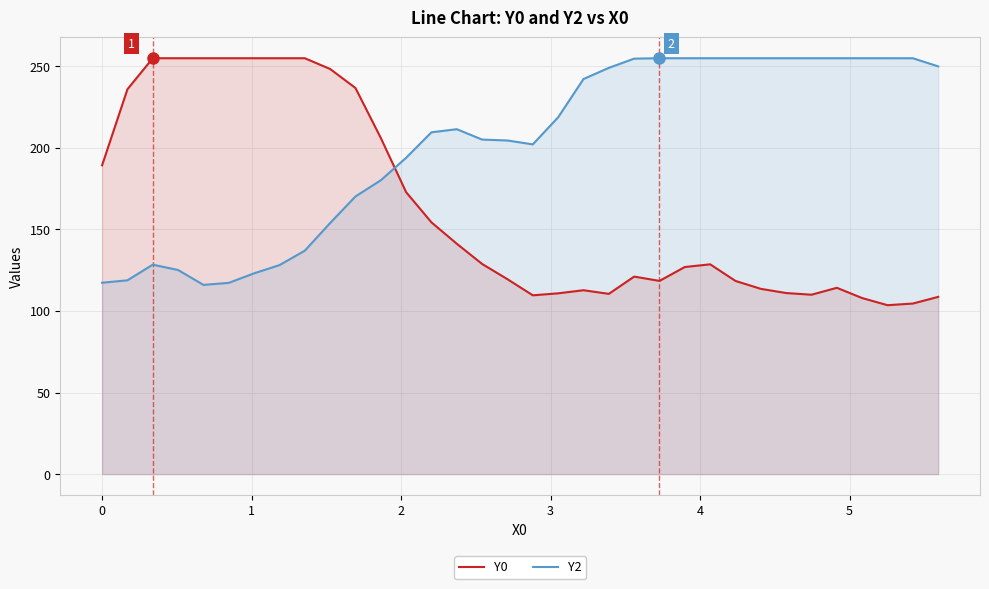

True or false: Y0 and Y2 cross at least once.

True